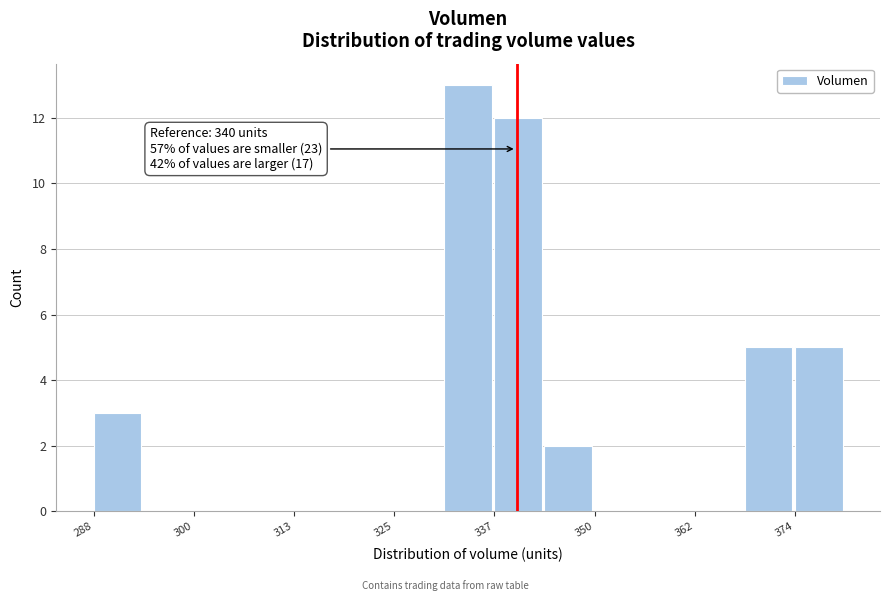

Read against the x-axis, roughly where is the centre of the tallest bar?

334